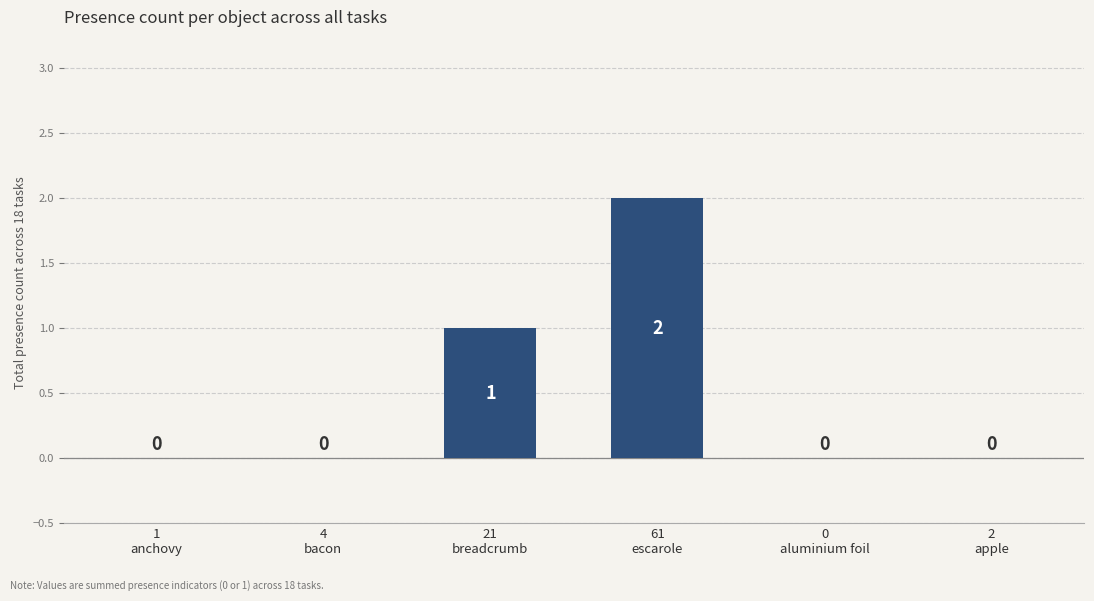

What is the greatest value displayed?

2